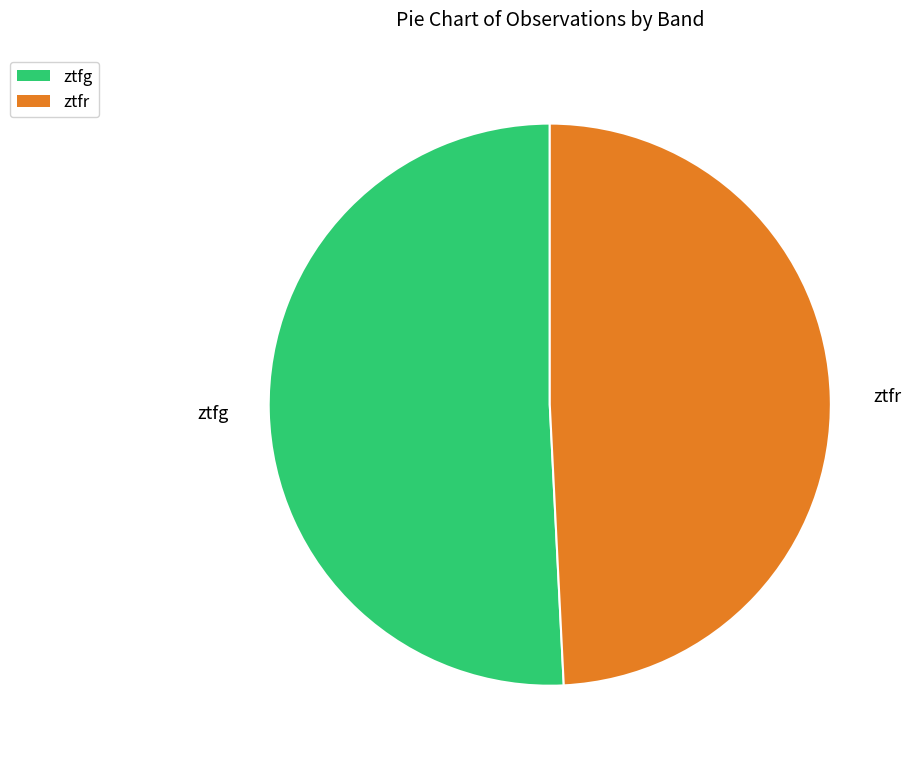

Does ztfg account for over 50% of the chart?

Yes